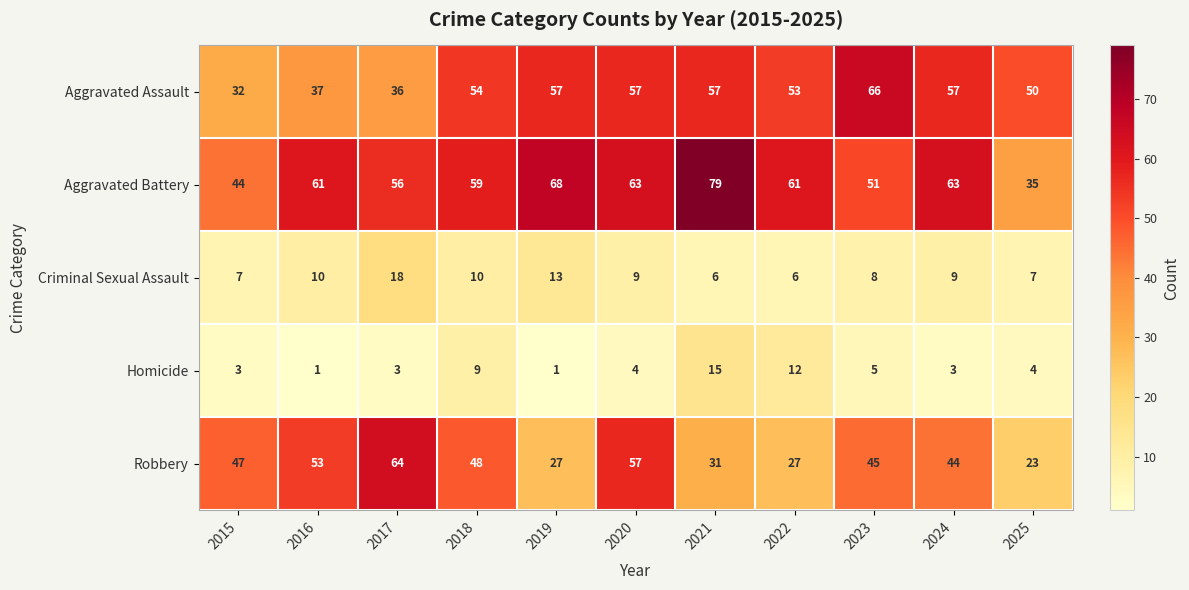

Is the value of Aggravated Assault at 2022 greater than the value of Homicide at 2016?

Yes